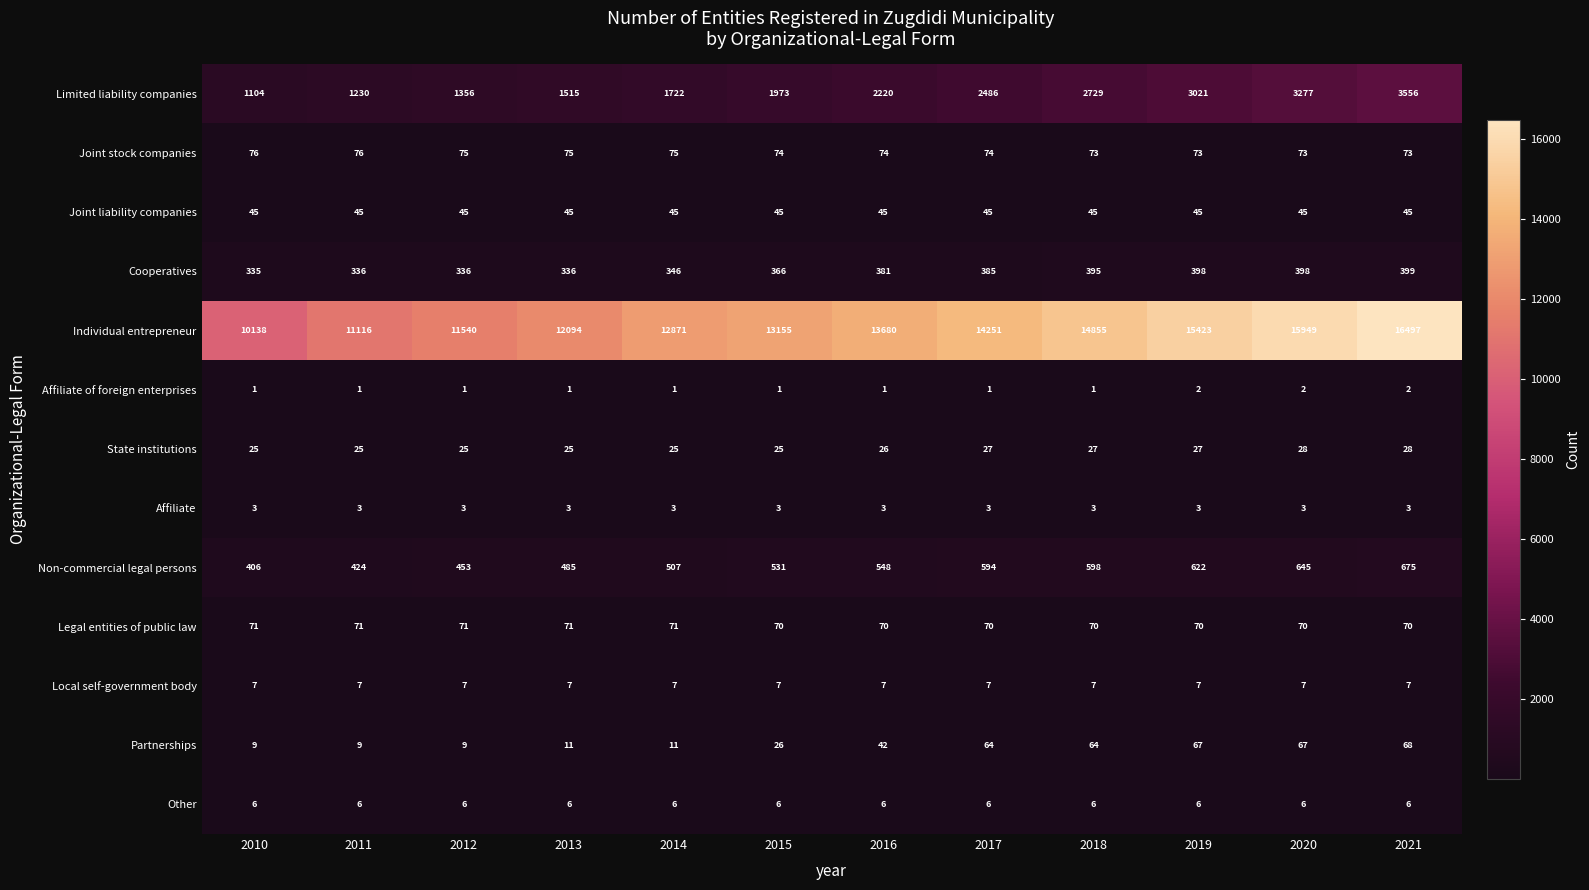

Which series has the widest spread of values?

Individual entrepreneur